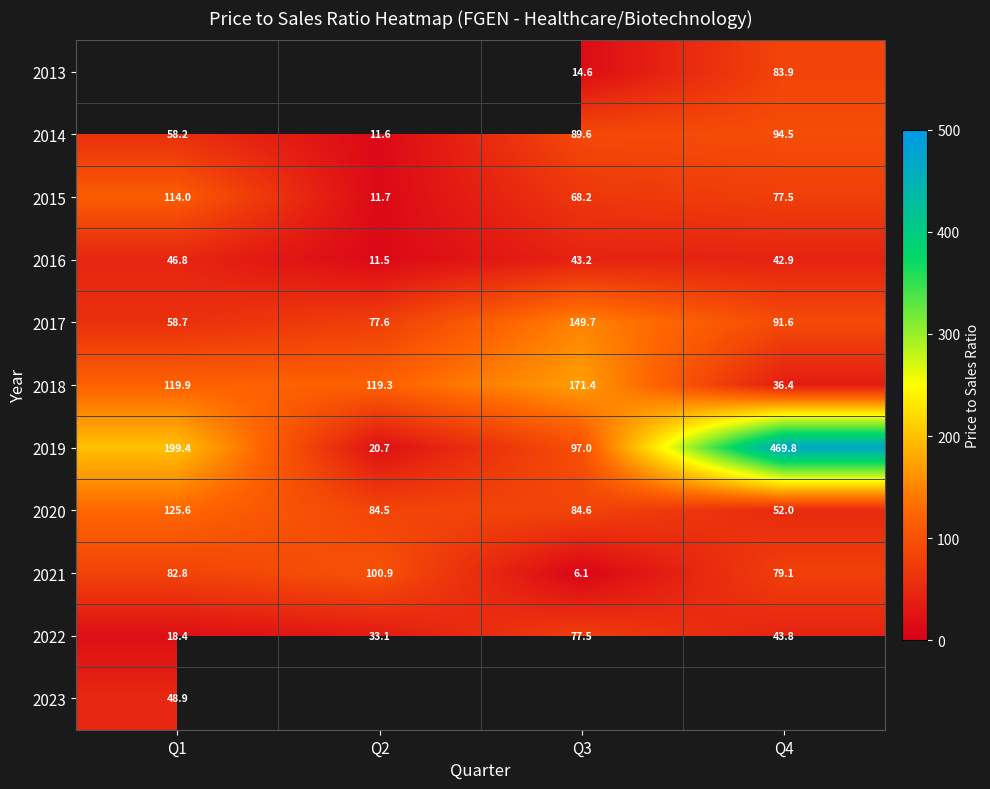

Is the value of 2017 at Q2 greater than the value of 2020 at Q1?

No